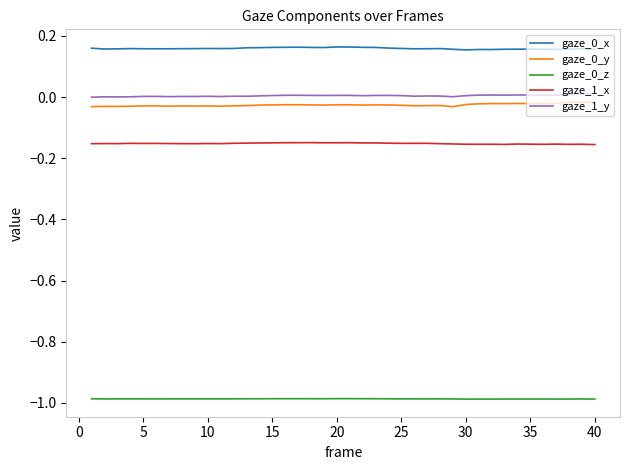

True or false: gaze_1_x and gaze_0_z intersect in this chart.

False